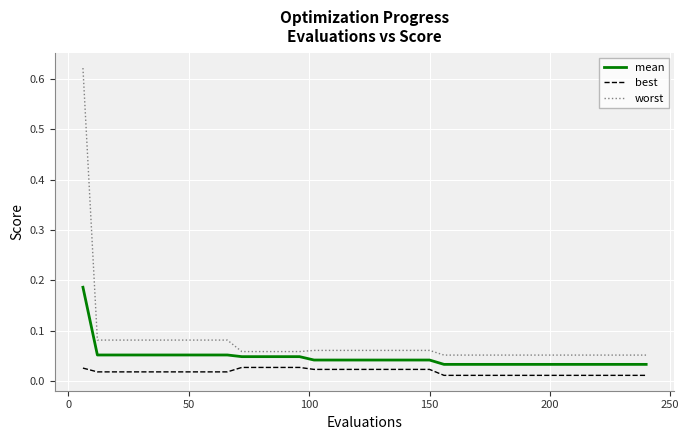

List the series in order of their overall mean, highest first.

worst, mean, best